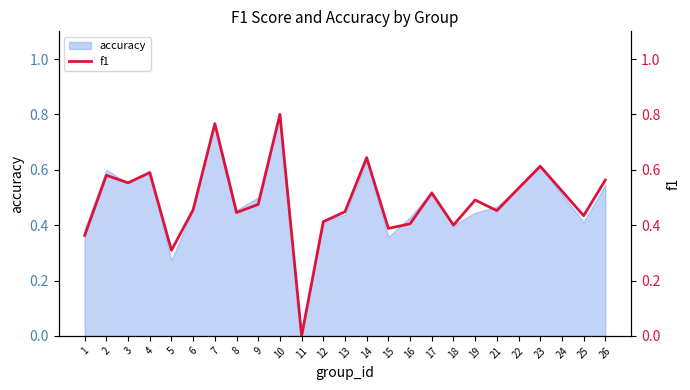

At which label is the value closest to 0?

11